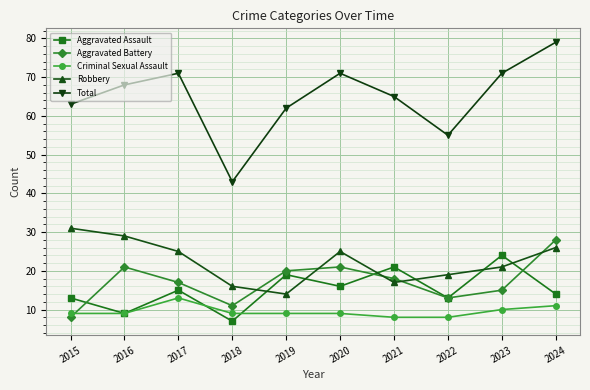

Rank the series at 2024 from lowest to highest value.

Criminal Sexual Assault, Aggravated Assault, Robbery, Aggravated Battery, Total